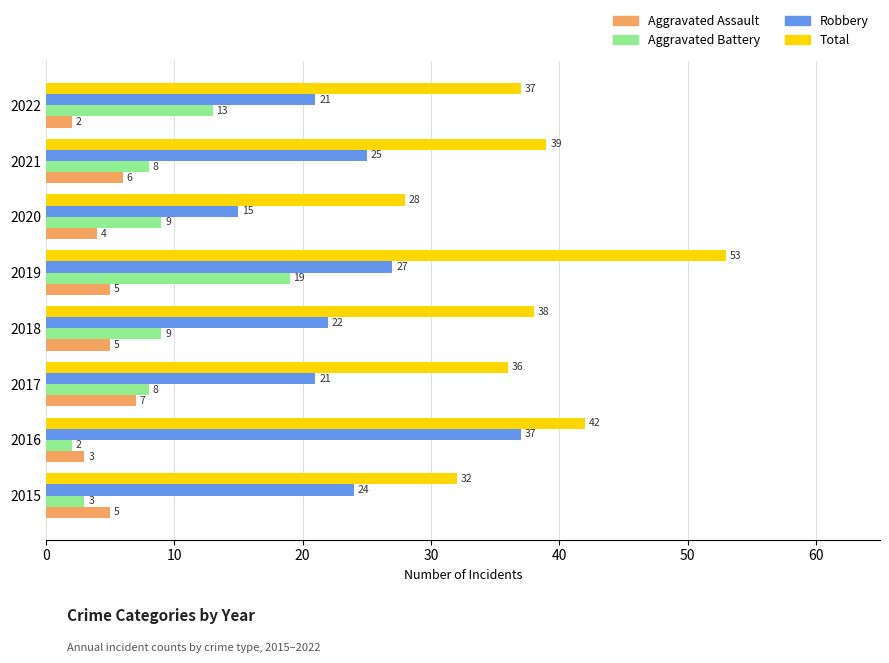

What is the difference between the maximum and minimum values in the Robbery series?

22